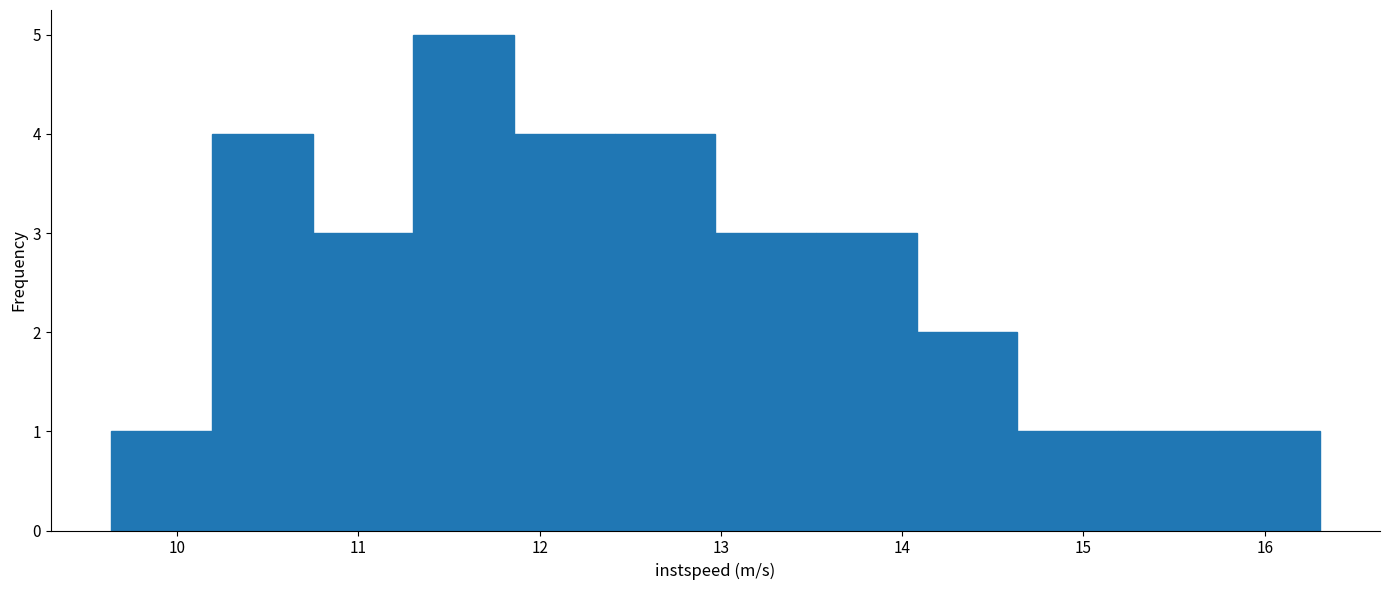

What is the height of the bar covering 12.4 to 13.0 on the x-axis? Neither the bar edges nor the heights are printed on the chart, so give them approximately, as read against the axes.

4